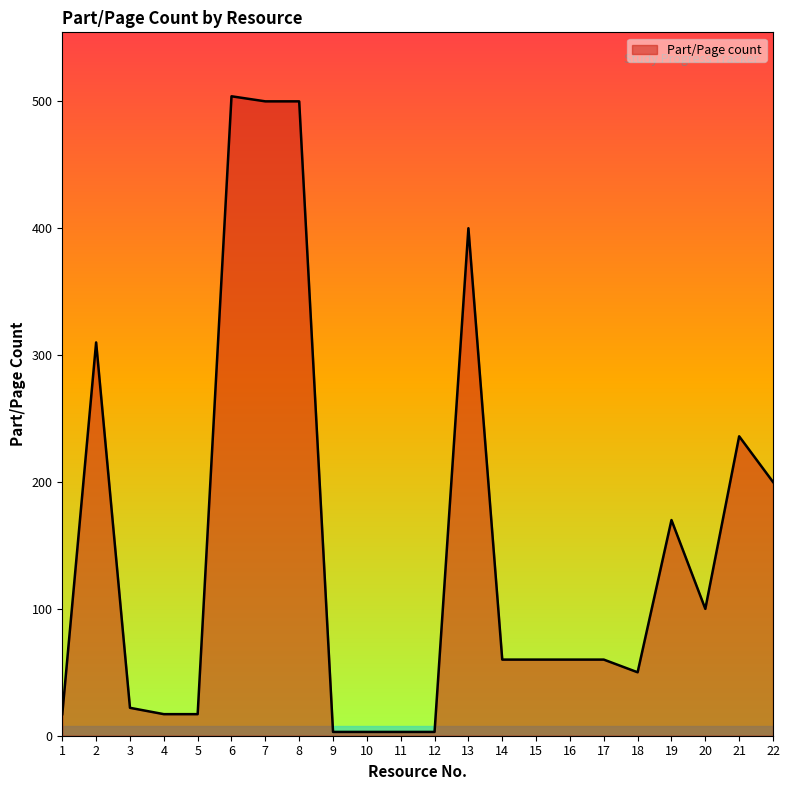

What is the maximum value shown in the chart?

504